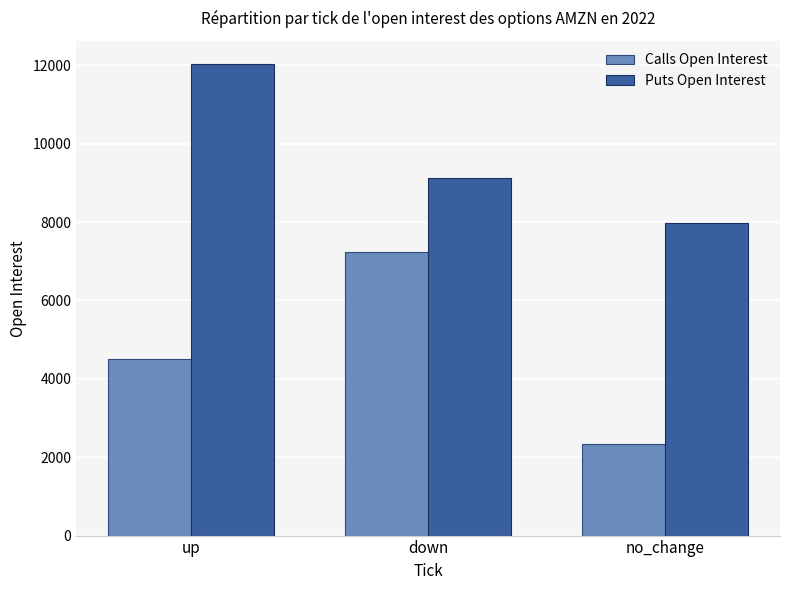

What is the value of the Calls Open Interest bar at the 2nd from the left?

7226